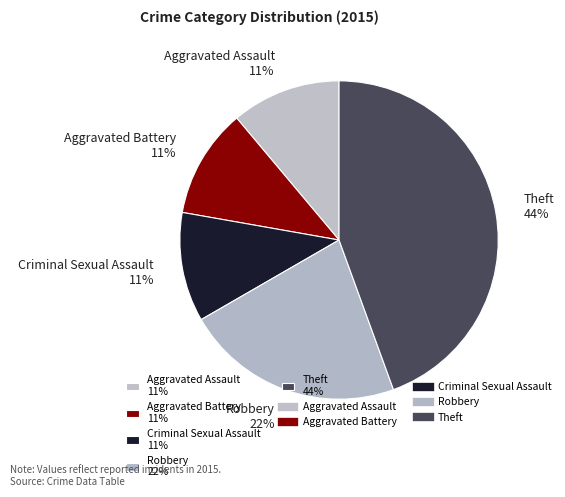

What percentage is the Aggravated Assault slice, to the nearest percent?

11%